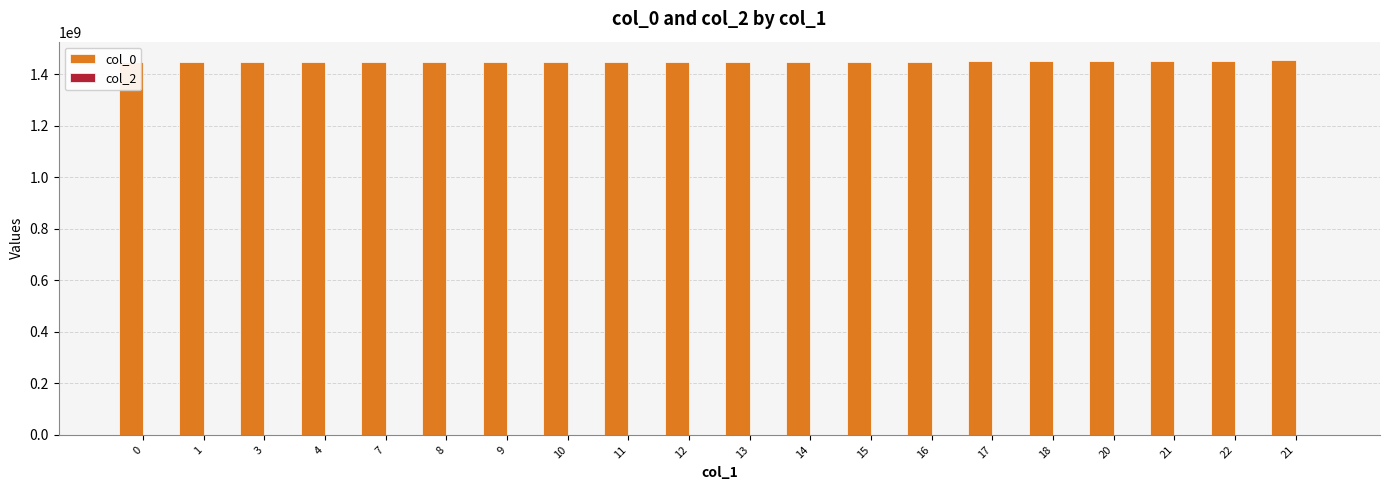

What are all the series names shown in the legend?

col_0, col_2